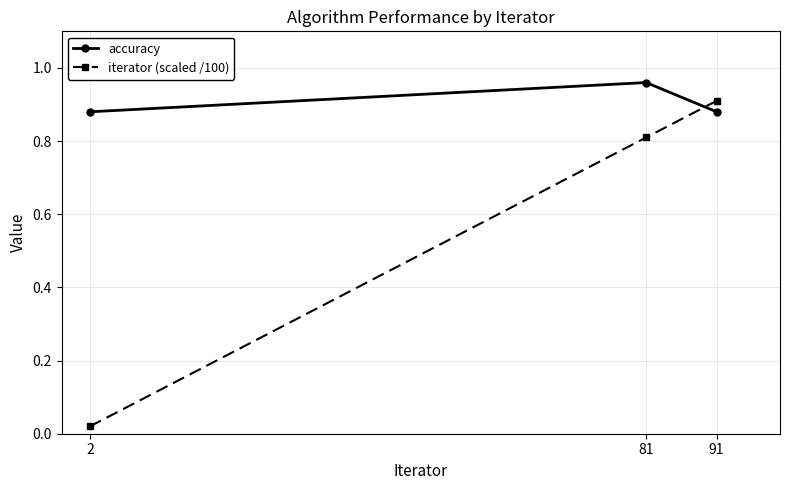

True or false: iterator (scaled /100) has a value of 0.4 at 91.

False